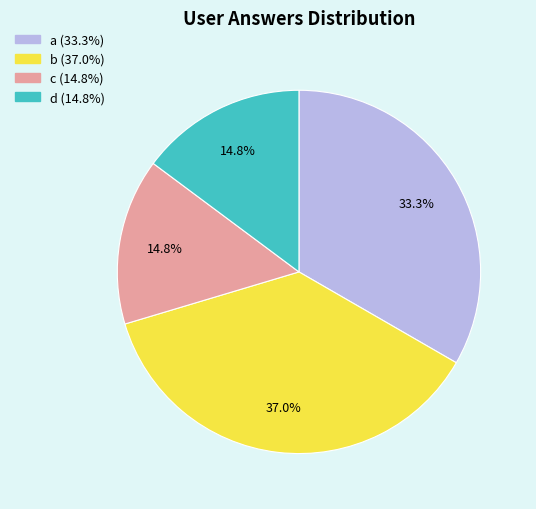

How many segments does this pie chart have?

4